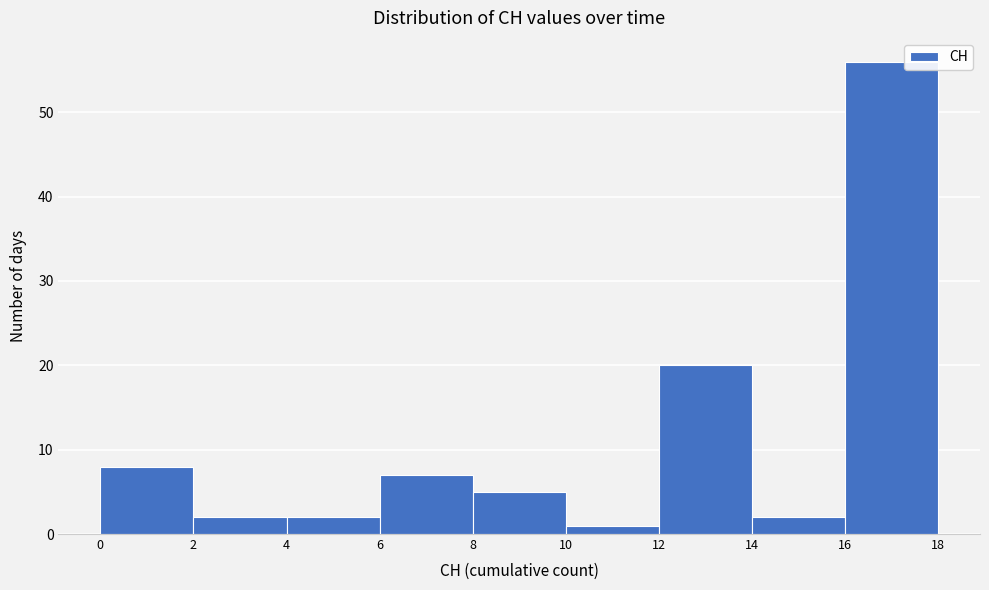

Reading left to right, list every bar in this chart as the range it spans on the x-axis followed by its height. The values are not printed on the chart, so give them approximately, as read against the axis.

0 to 2: 8
2 to 4: 2
4 to 6: 2
6 to 8: 7
8 to 10: 5
10 to 12: 1
12 to 14: 20
14 to 16: 2
16 to 18: 56